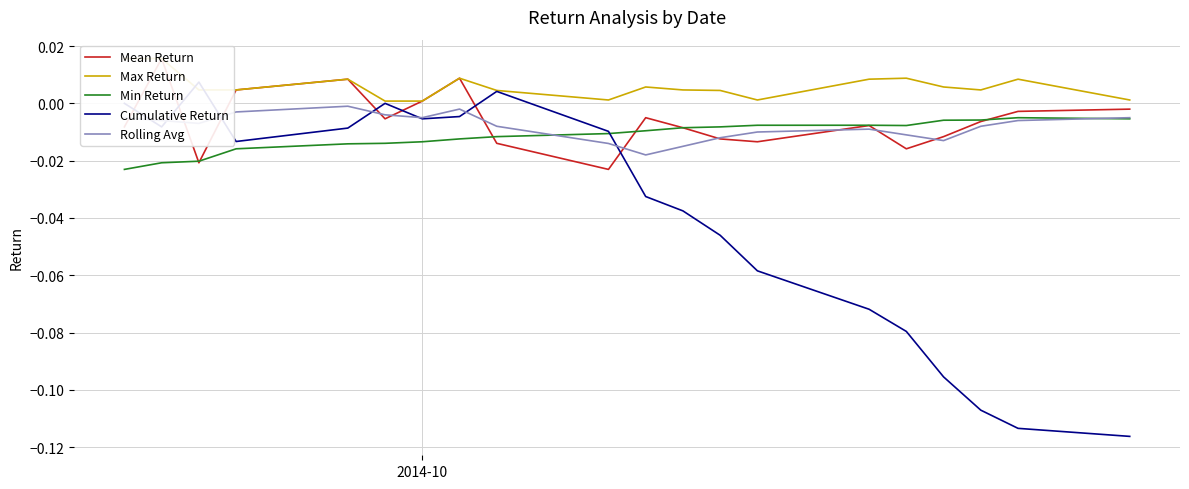

How many distinct data groups are displayed?

5